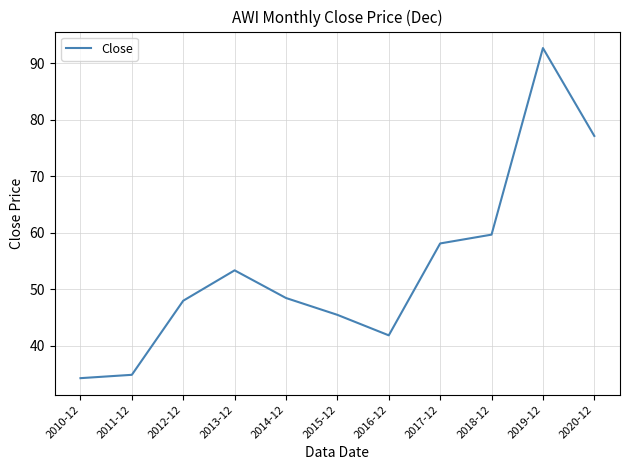

What is the smallest value displayed?

34.3